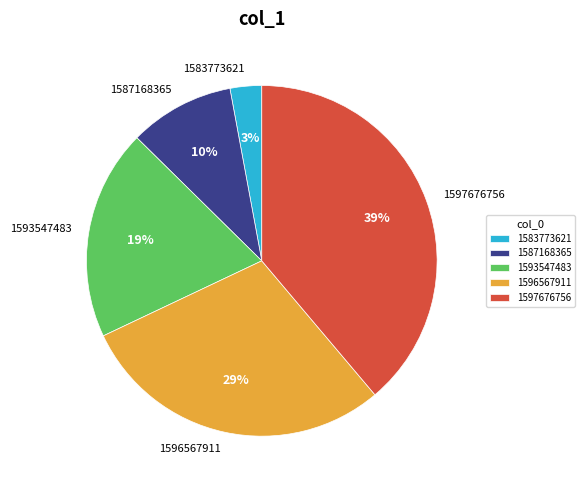

Is it true that 1587168365 is 22% of the pie?

False